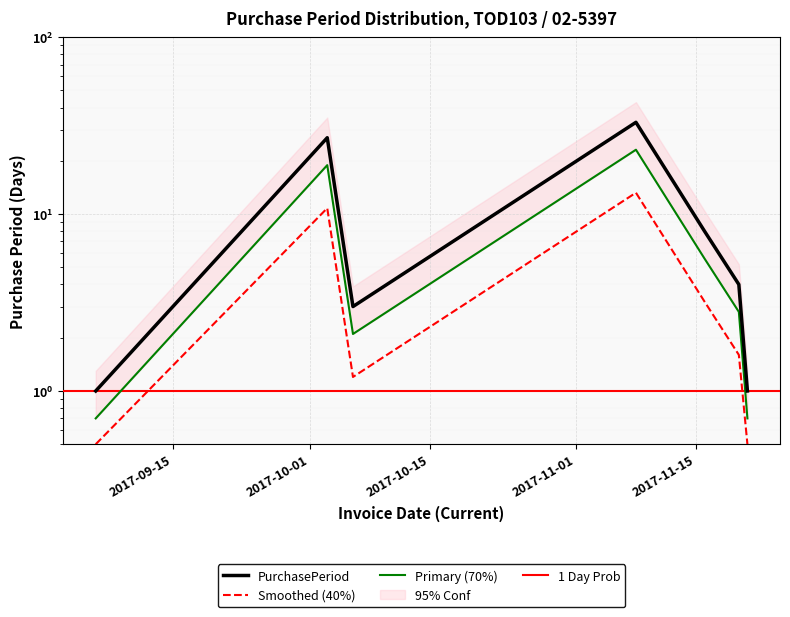

What is the difference between the values at 2017-11-20 and 2017-09-06?

3